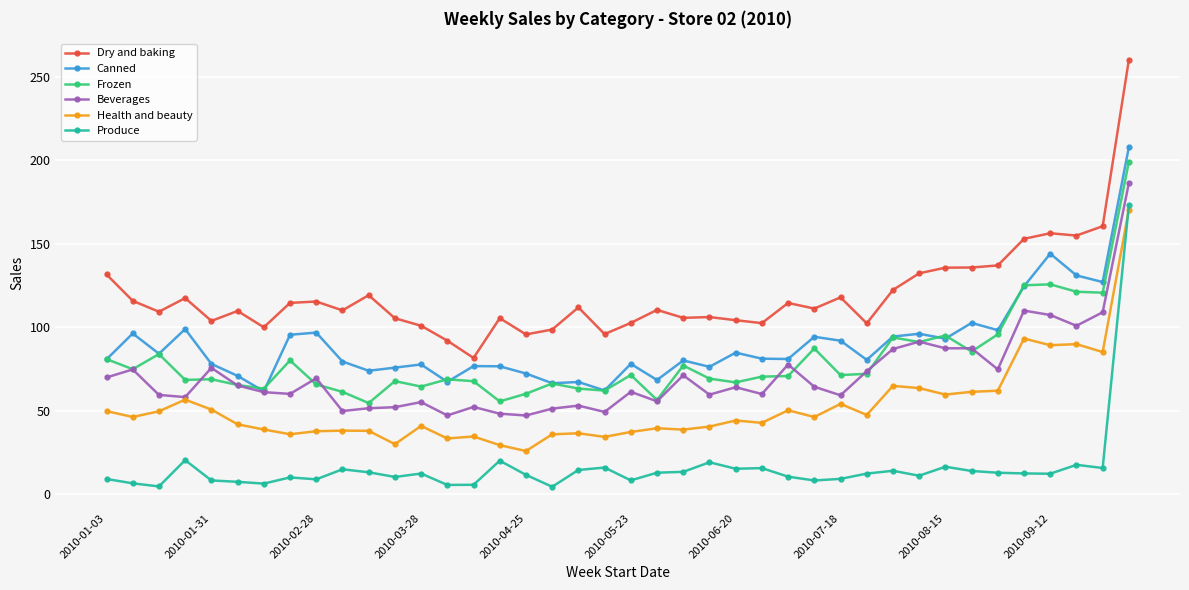

True or false: Health and beauty and Dry and baking cross at least once.

False